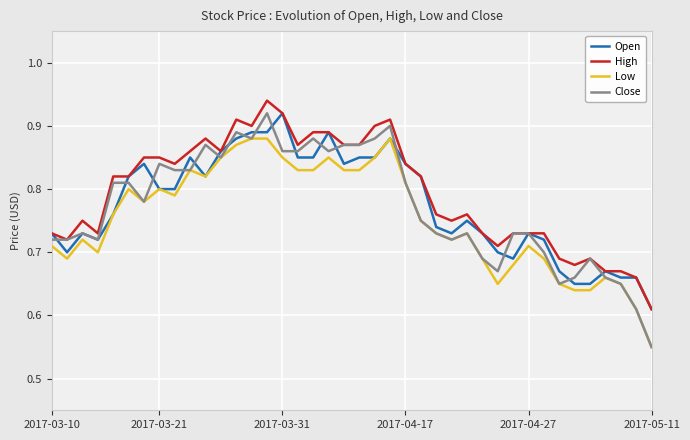

Which series has the largest total across all categories?

High